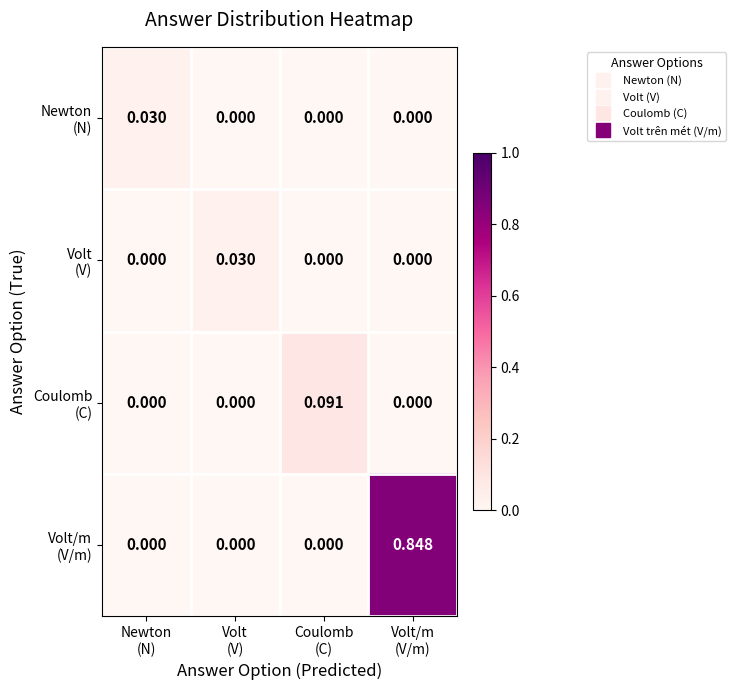

How many distinct data groups are displayed?

4